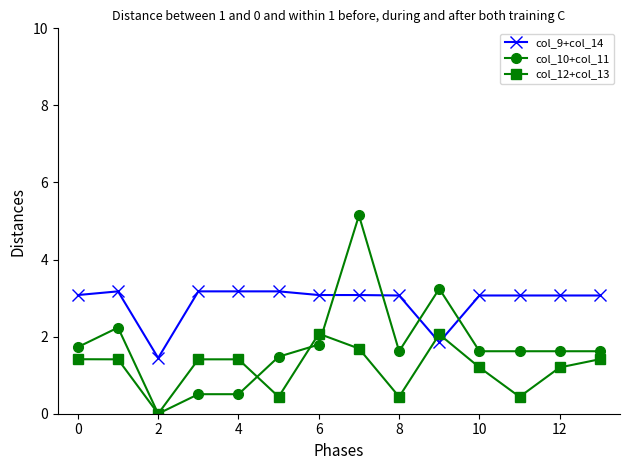

How many lines are shown in the chart?

3